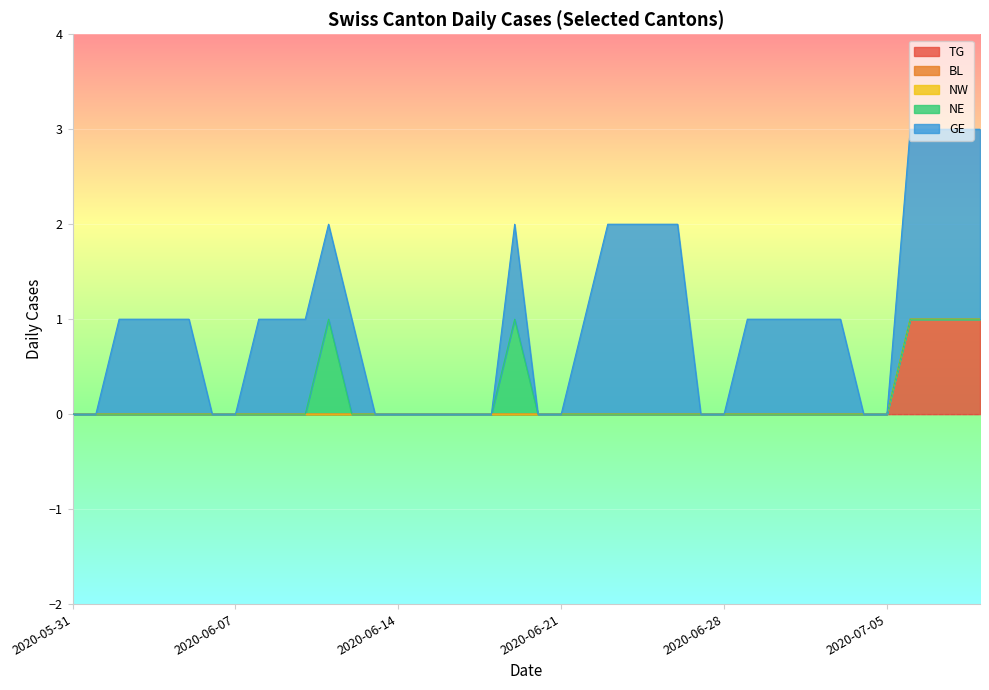

The TG series shows 0 at 2020-06-17. True or false?

True